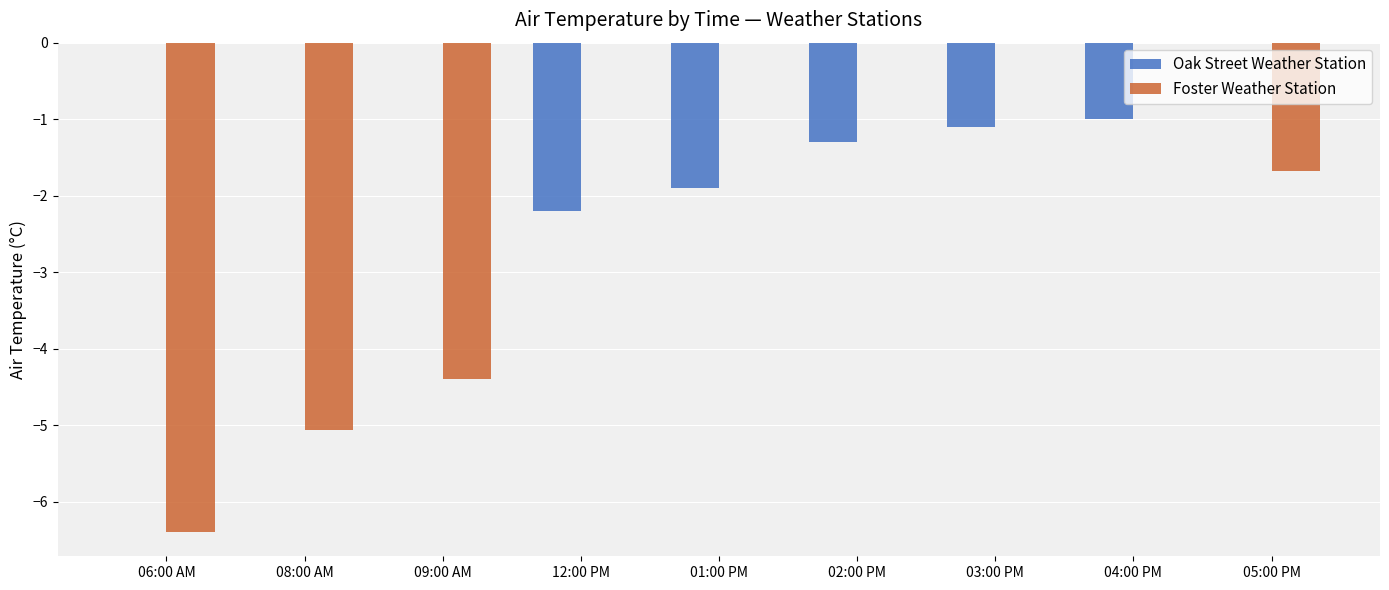

Is the value of Oak Street Weather Station at 01:00 PM greater than the value of Foster Weather Station at 05:00 PM?

No